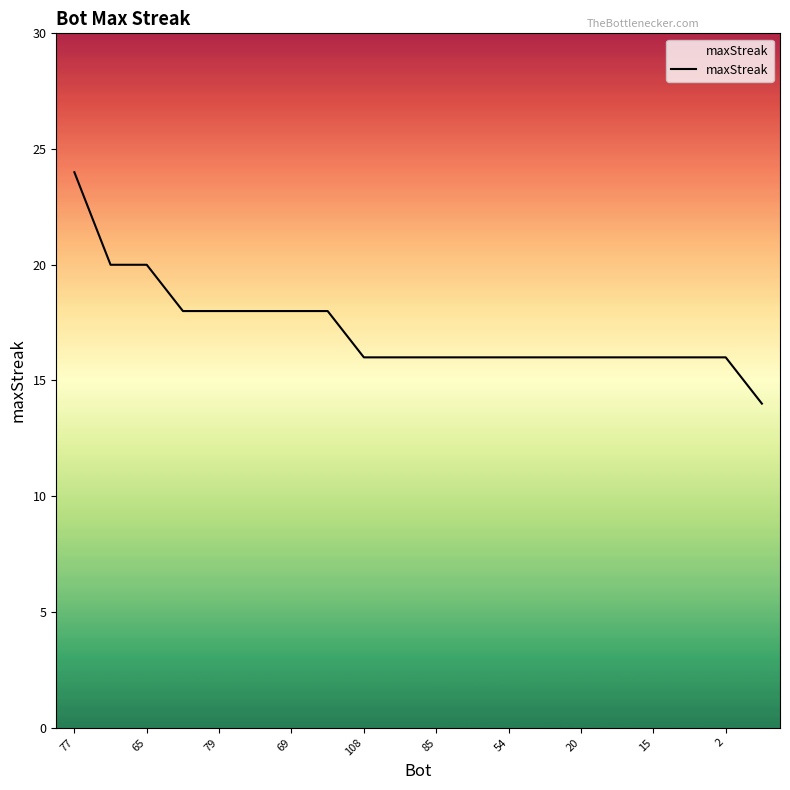

Count the values in the range 16 to 18.

16